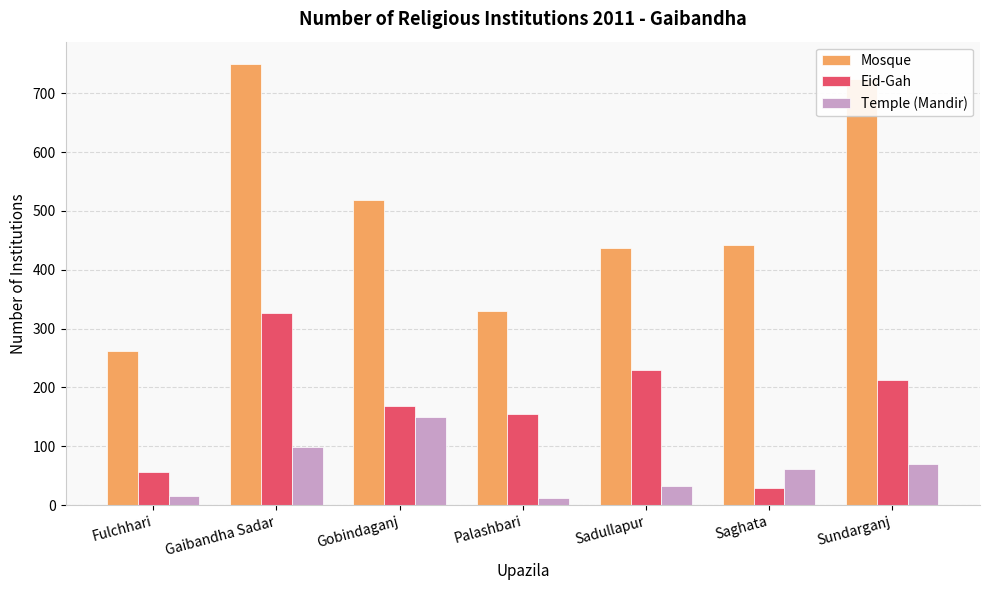

Which series has the widest spread of values?

Mosque